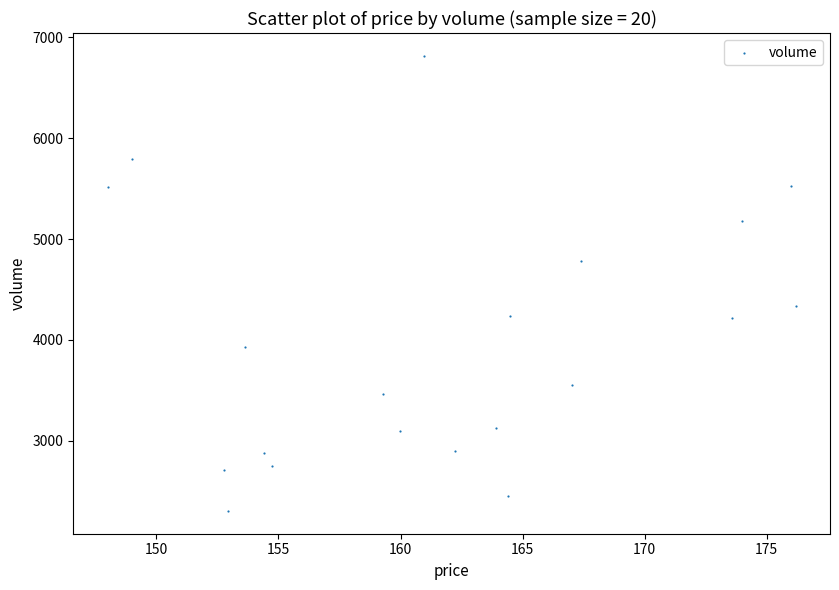

What is the range of Y values (max minus min)?

4510